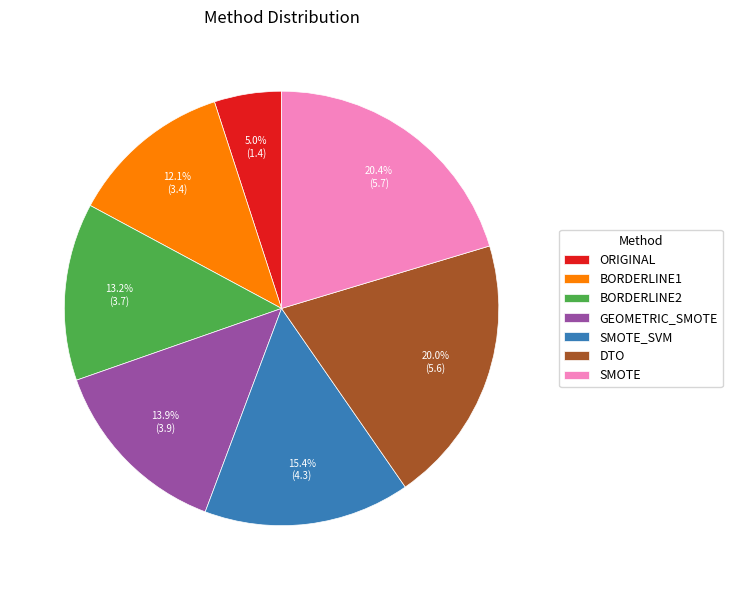

Is there any slice that represents more than half of the pie?

No